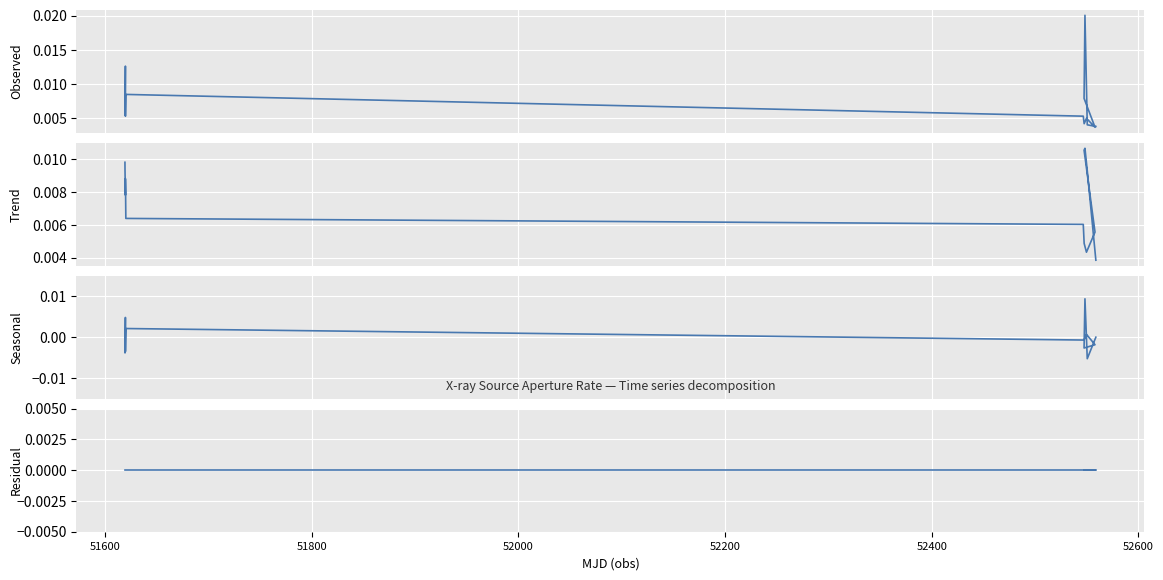

How many trend values are between 0 and 1?

13